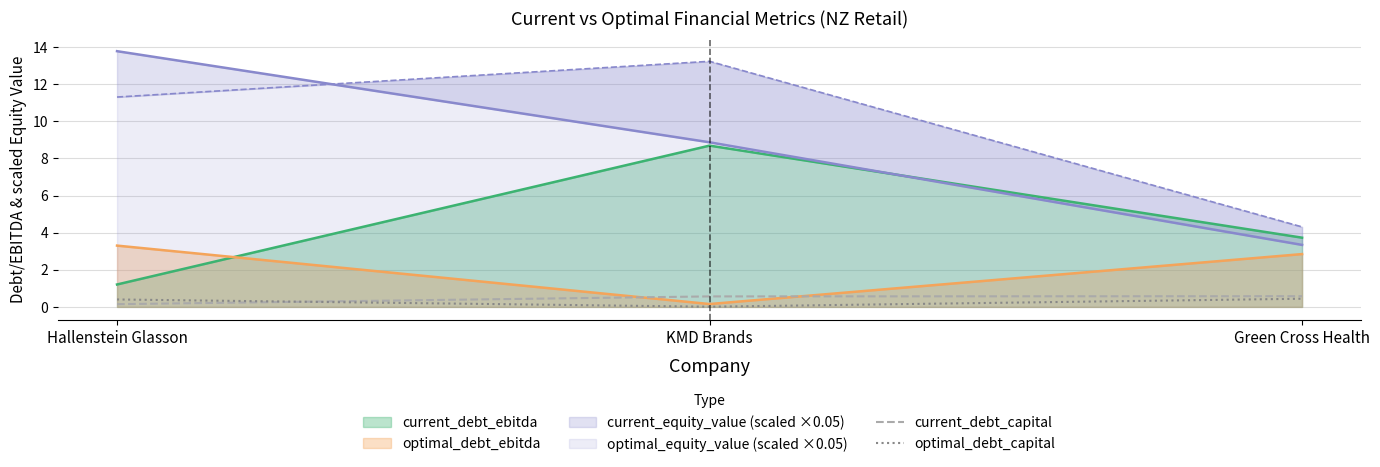

What is the sum of the current_debt_capital values at Hallenstein Glasson and KMD Brands?

0.7